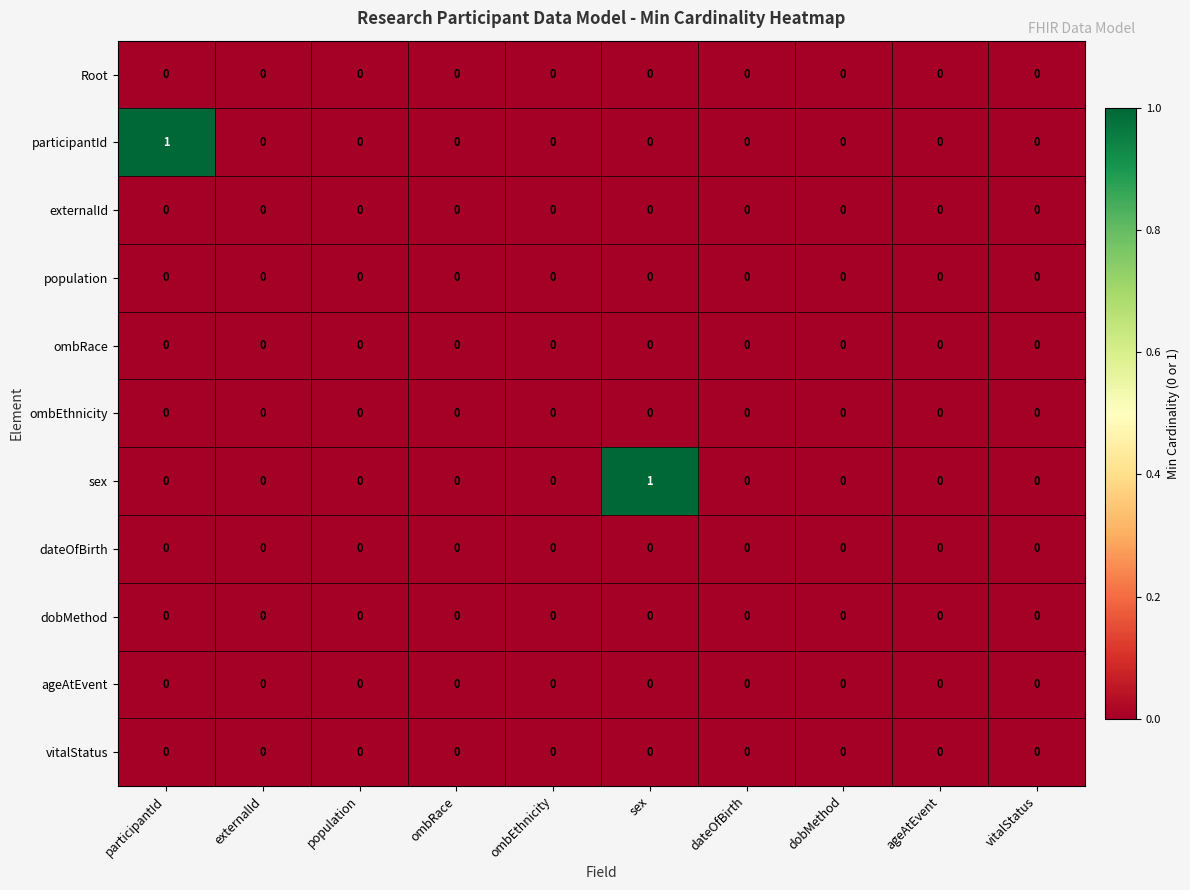

The value of participantId at vitalStatus is 0. True or false?

True